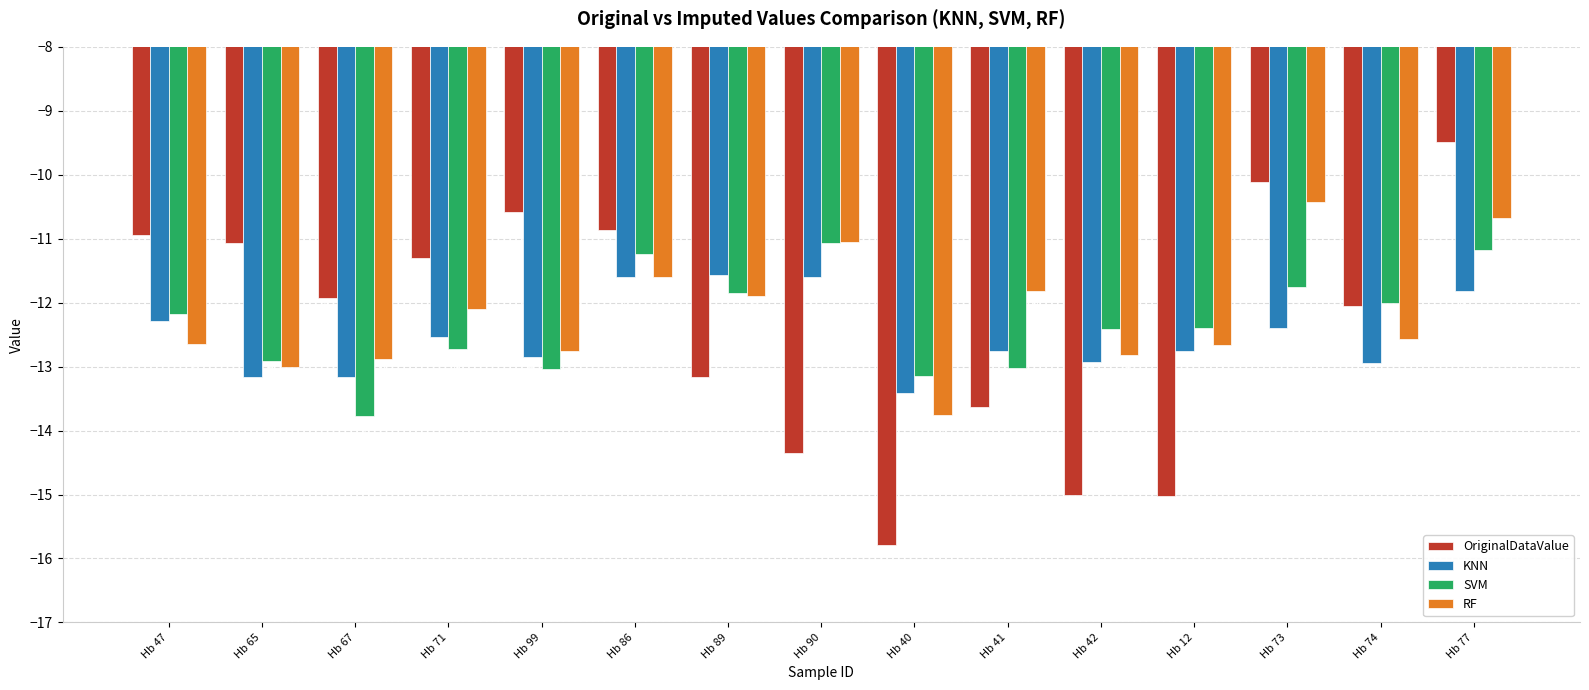

Which category has the highest value in the SVM series?

Hb 90